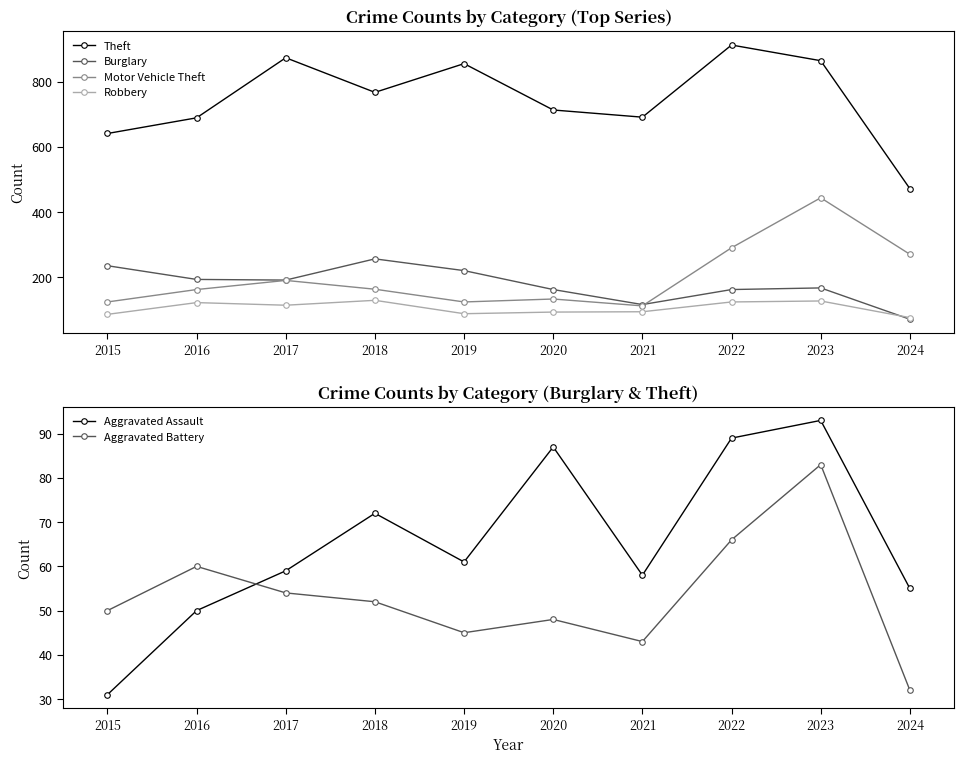

Is this an area chart (filled region under the line)?

No